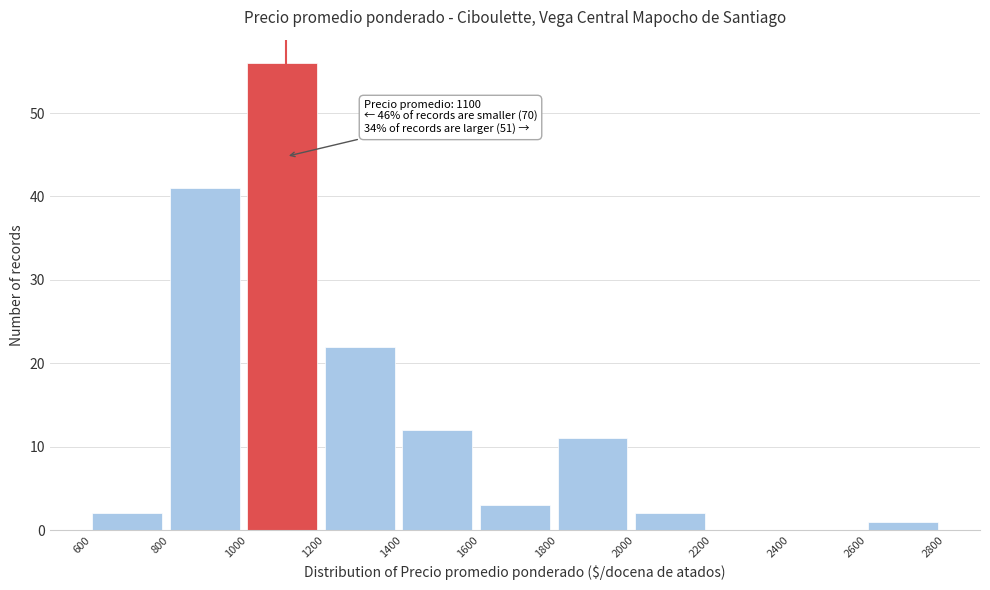

Over which range of the x-axis is the bar tallest?

1000 to 1200